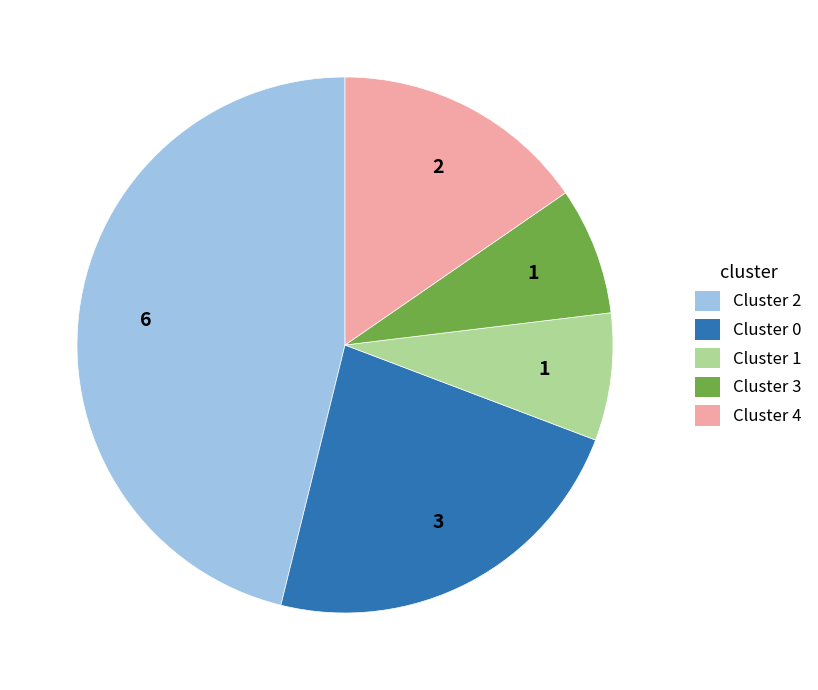

Approximately how many times larger is the value at Cluster 3 compared to Cluster 4?

0.5